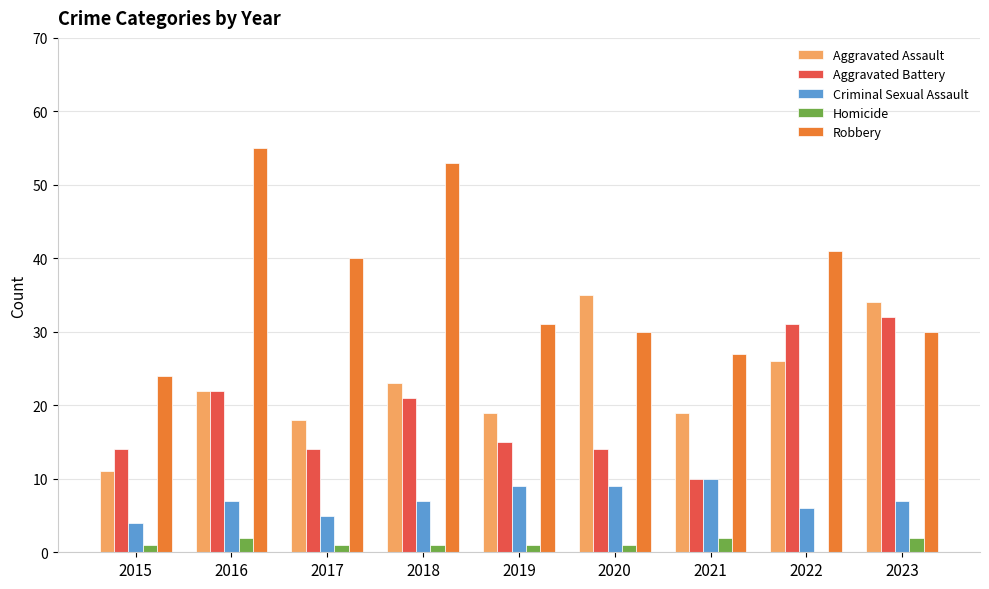

What is the total value across all series at 2023?

105